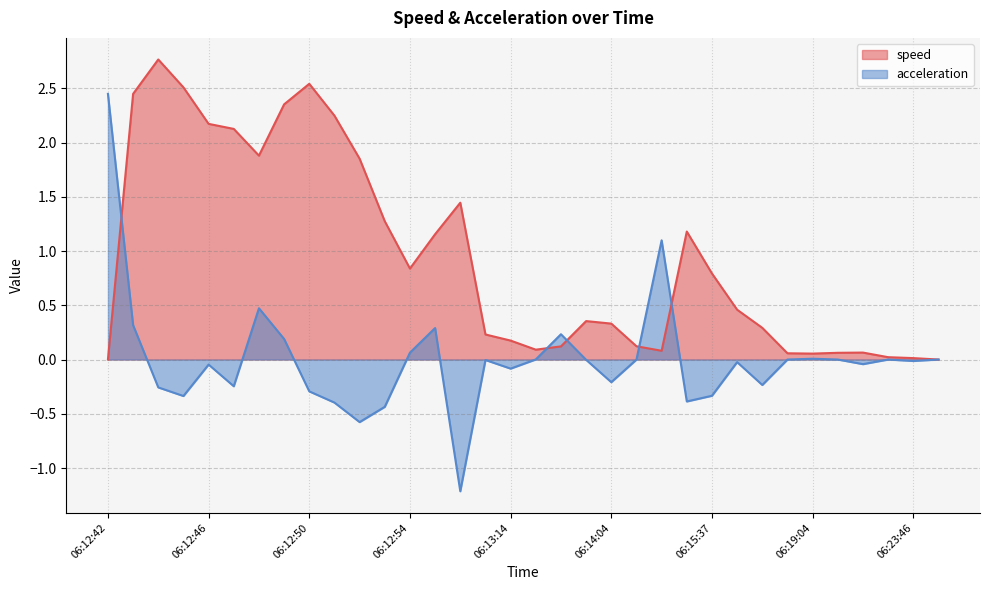

What is the maximum value shown in the chart?

2.8